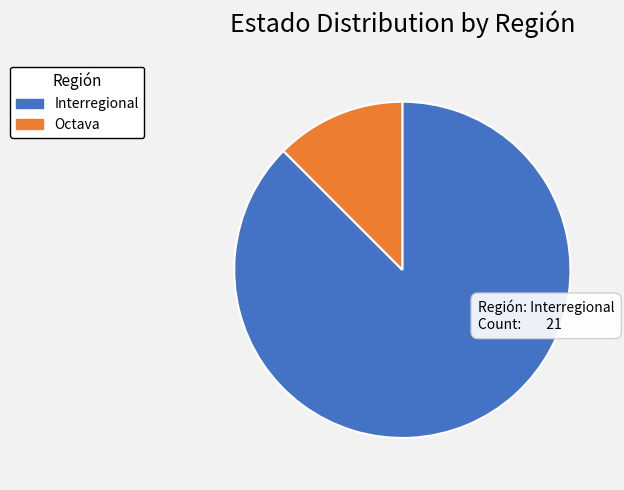

Count the number of slices in the pie.

2